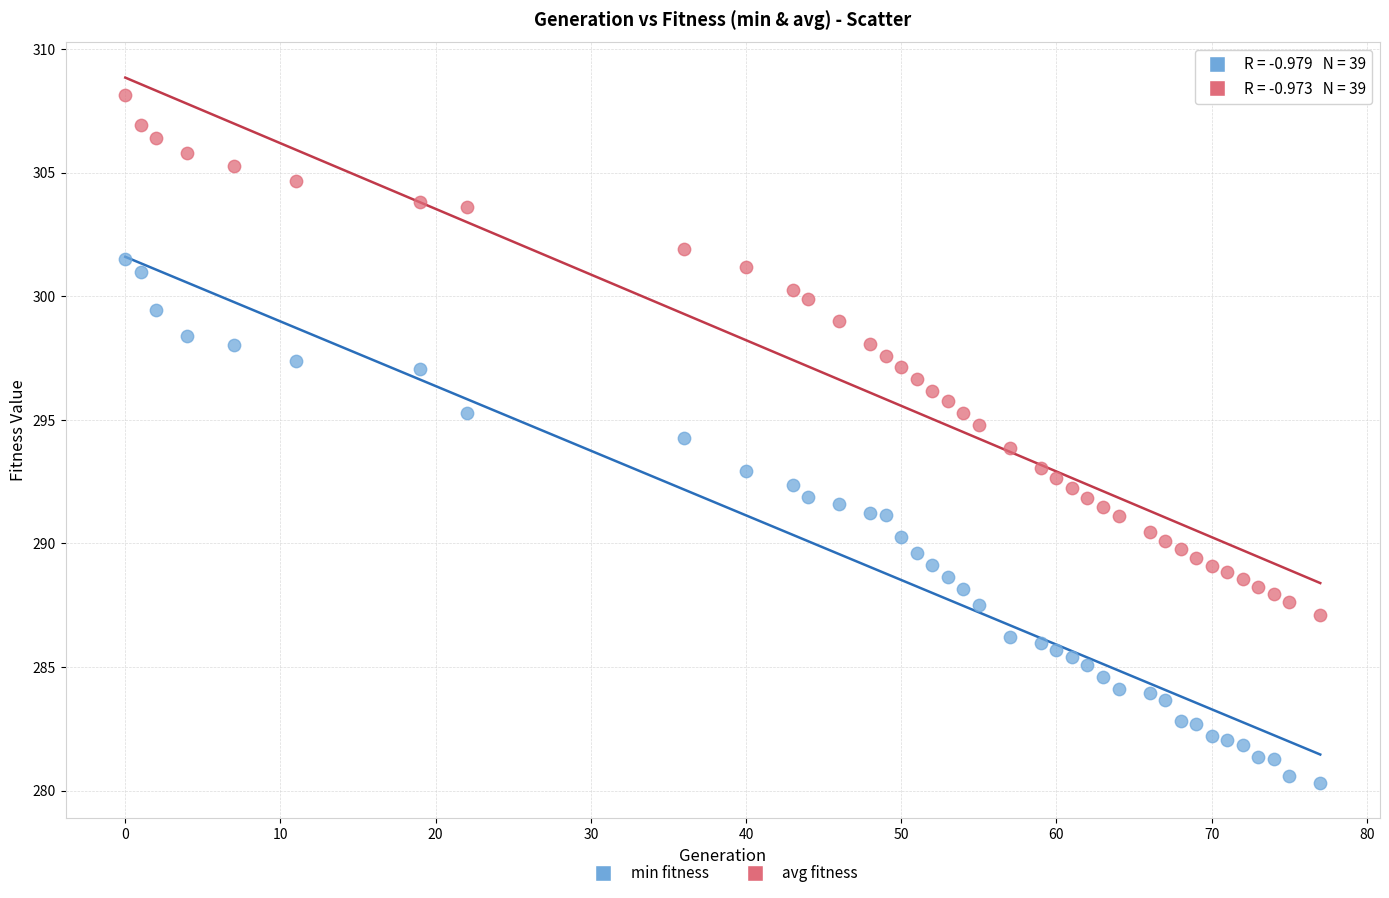

What is the X range (max minus min) for the scatter plot?

77.0